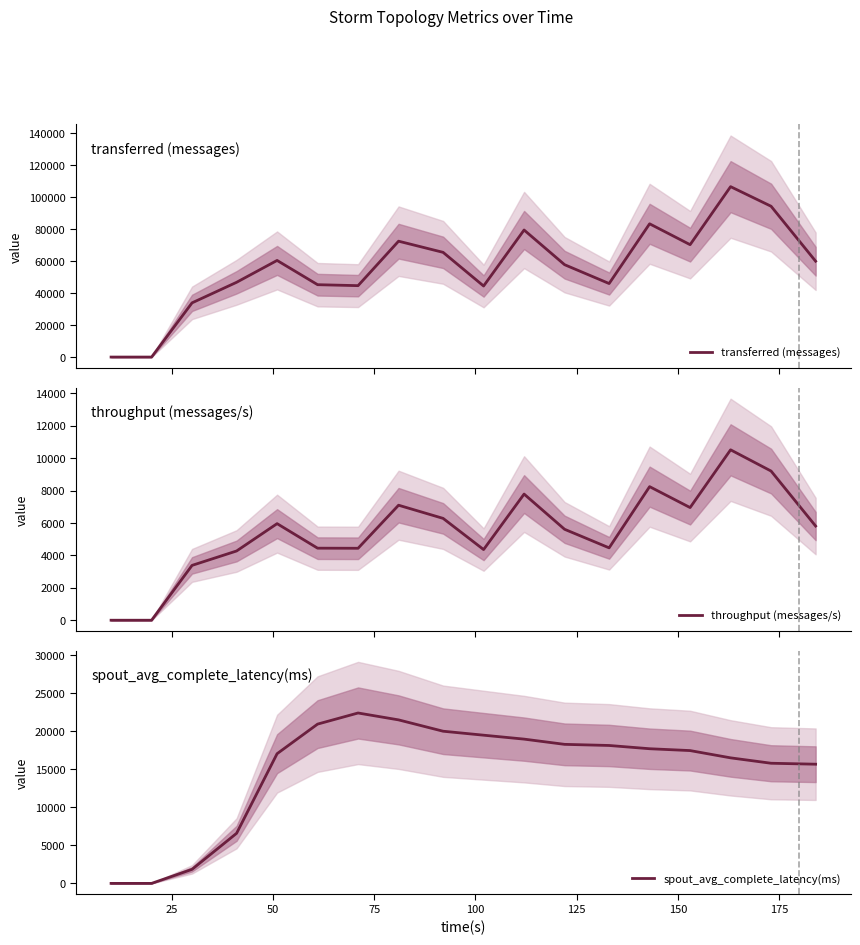

Which series has the largest range (max minus min)?

transferred (messages)